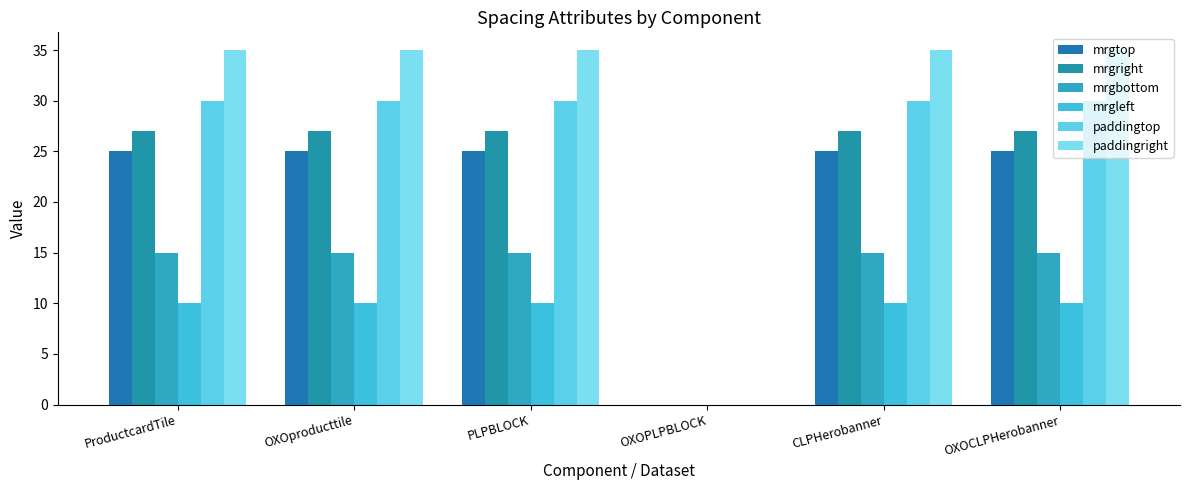

What is the difference between the maximum and minimum values in the mrgtop series?

25